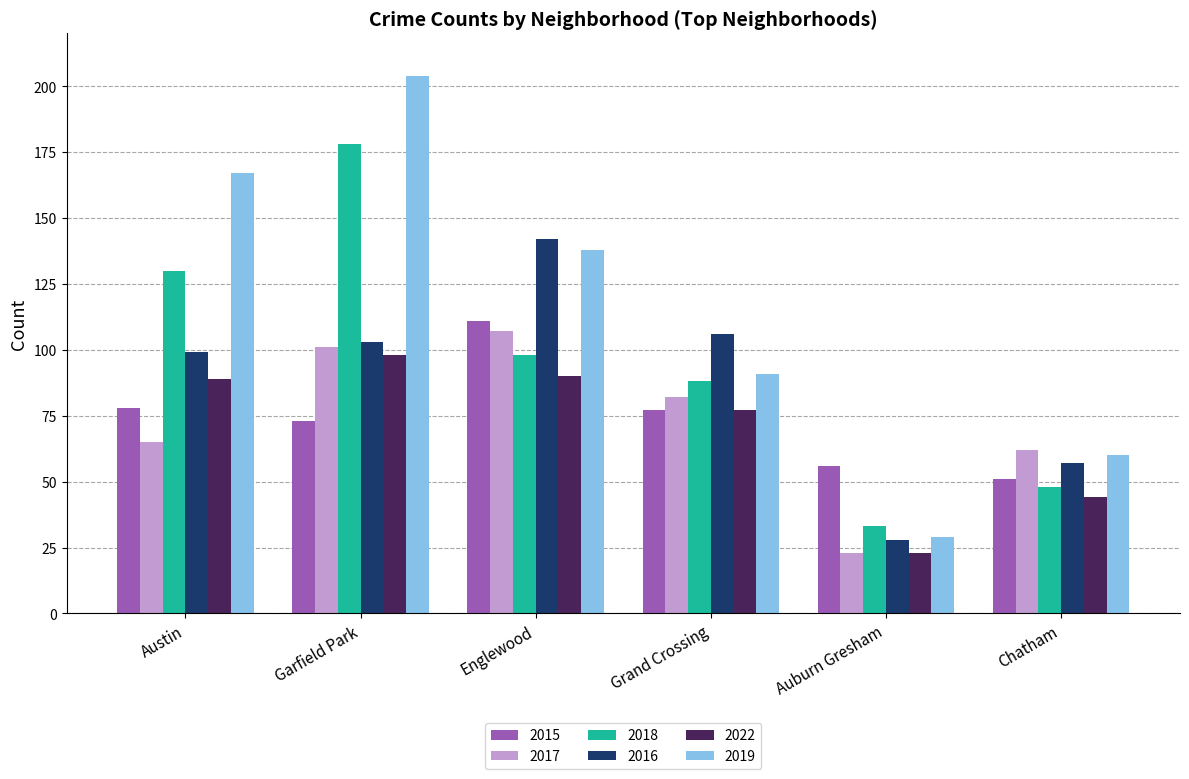

What is the smallest value displayed?

23